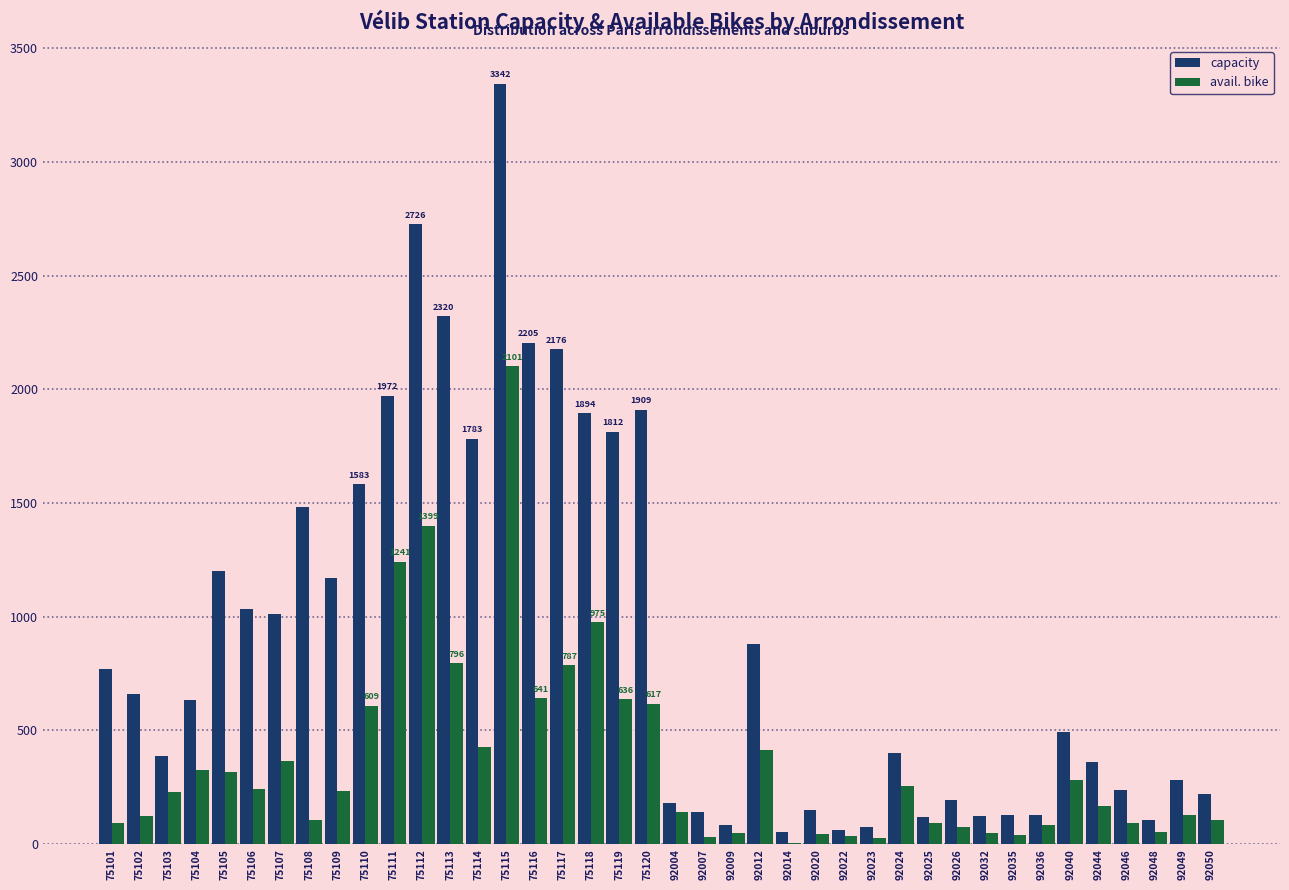

What is the maximum value for capacity?

3342